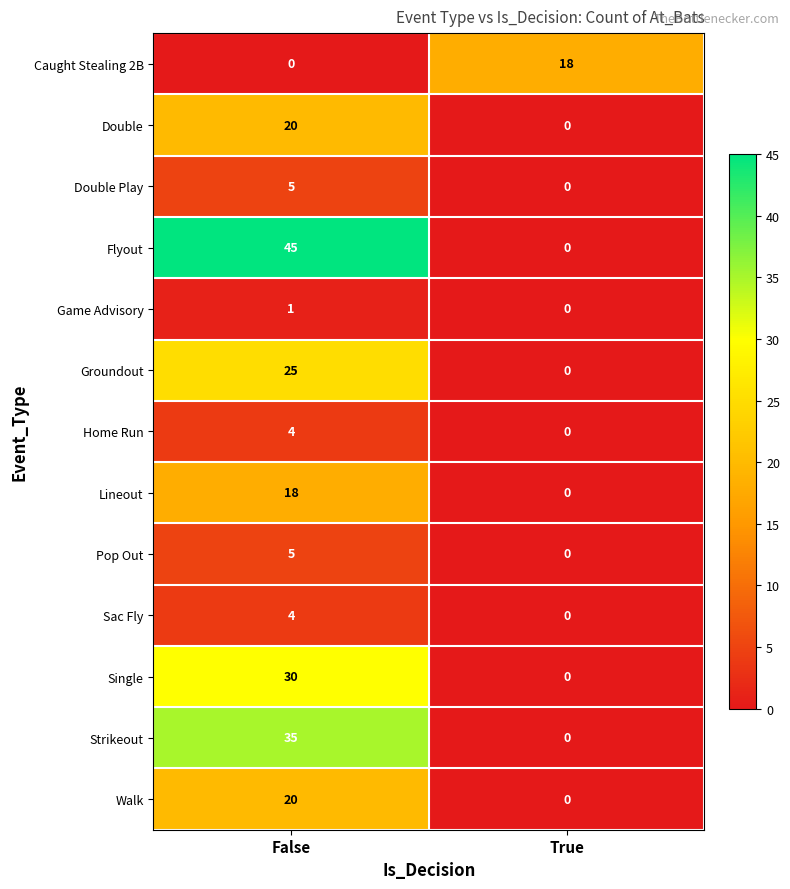

Reading left to right, what are all the values shown in this chart?

Caught Stealing 2B: False=0	True=18
Double: False=20	True=0
Double Play: False=5	True=0
Flyout: False=45	True=0
Game Advisory: False=1	True=0
Groundout: False=25	True=0
Home Run: False=4	True=0
Lineout: False=18	True=0
Pop Out: False=5	True=0
Sac Fly: False=4	True=0
Single: False=30	True=0
Strikeout: False=35	True=0
Walk: False=20	True=0